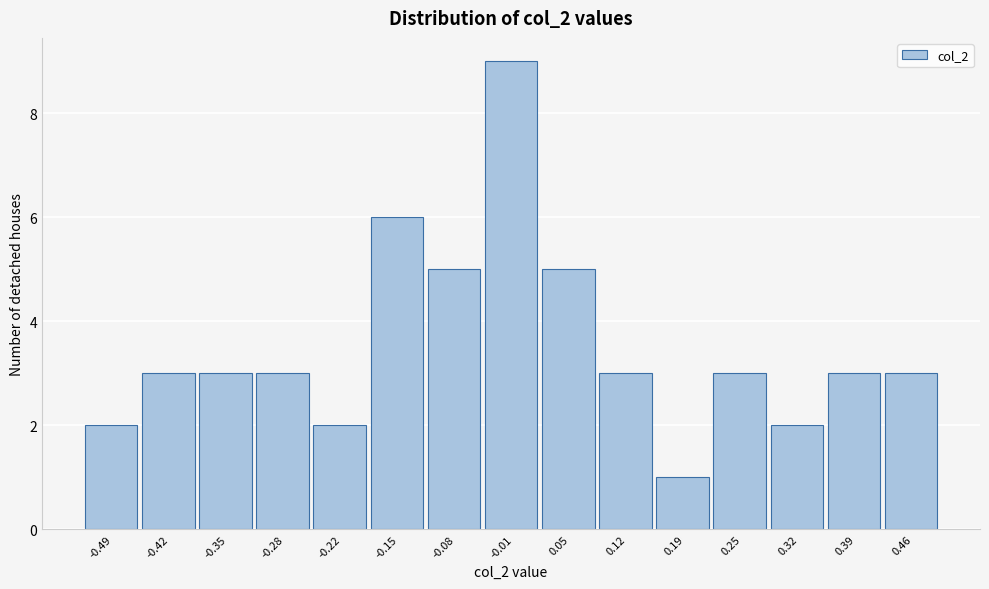

Reading right to left, transcribe all the data shown in this chart.

3	3	2	3	1	3	5	9	5	6	2	3	3	3	2